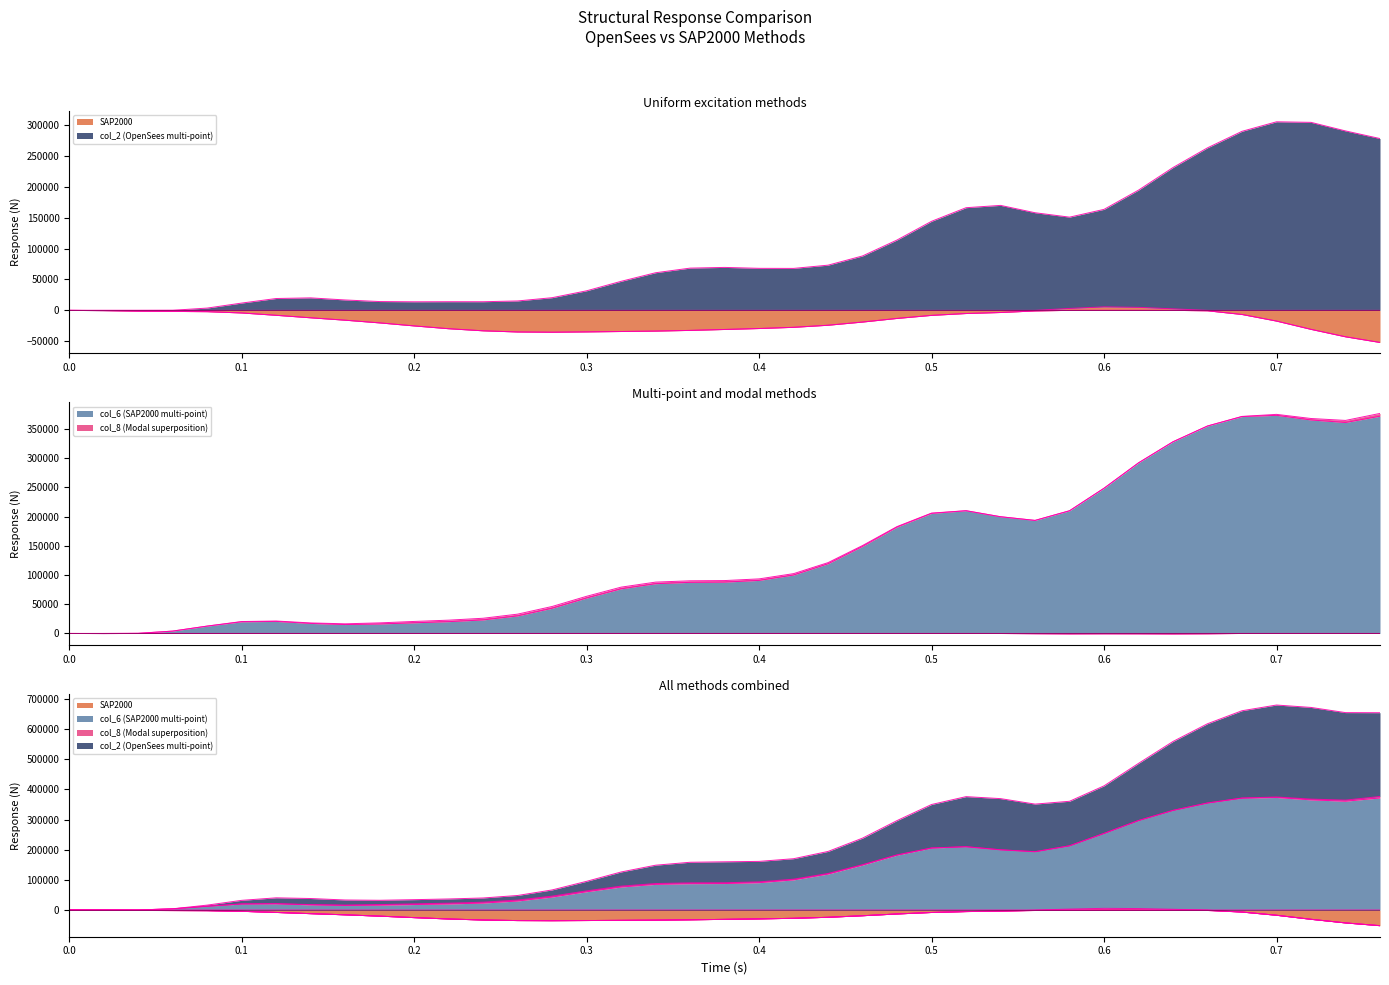

What is the maximum value shown in the chart?

373140.5